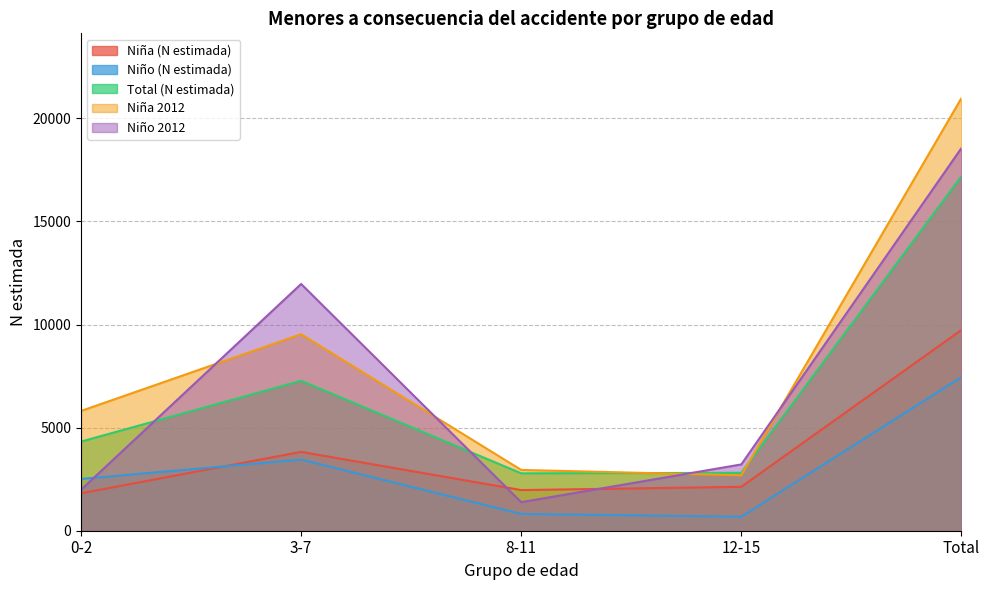

Does the chart have visible grid lines?

Yes